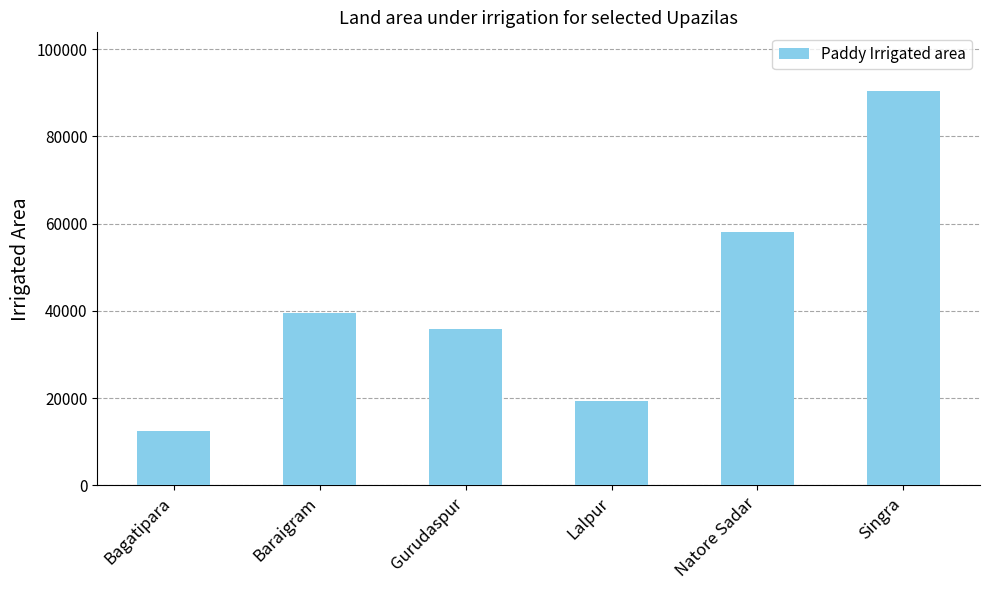

How many values are below 39622?

3